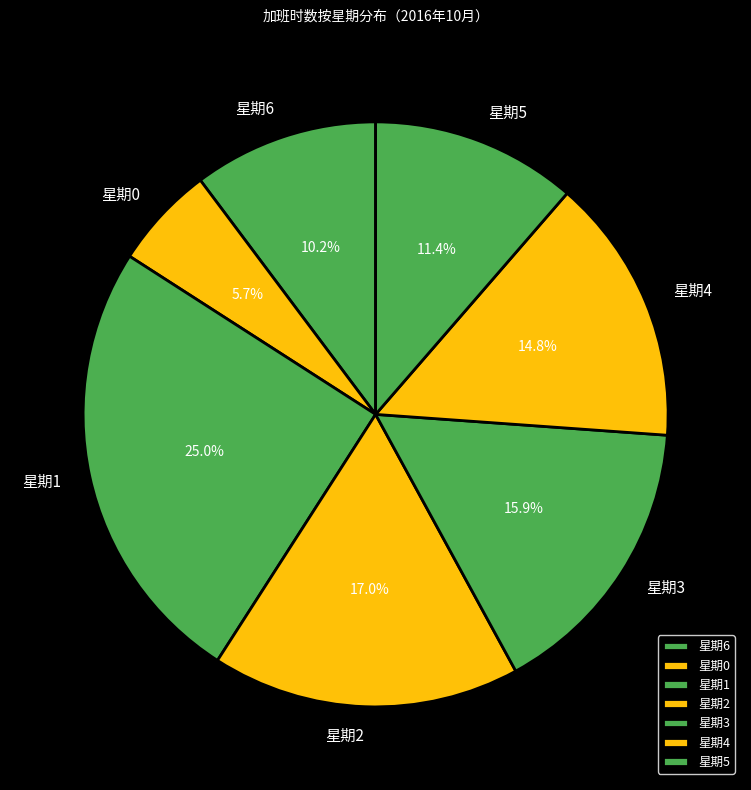

True or false: 星期4 accounts for 29% of the total.

False